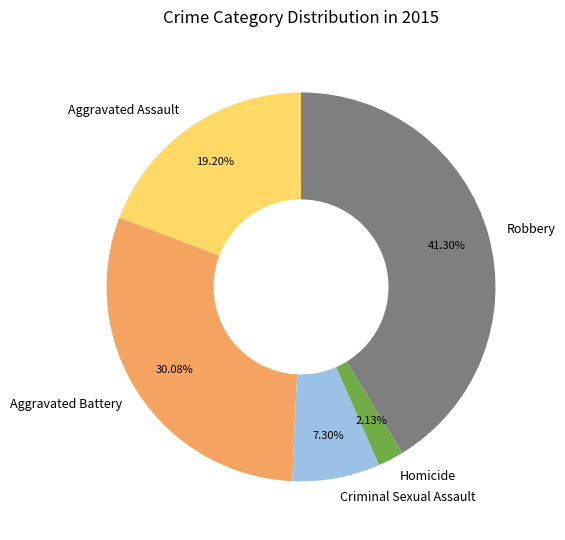

Rank the categories by value from highest to lowest.

Robbery, Aggravated Battery, Aggravated Assault, Criminal Sexual Assault, Homicide